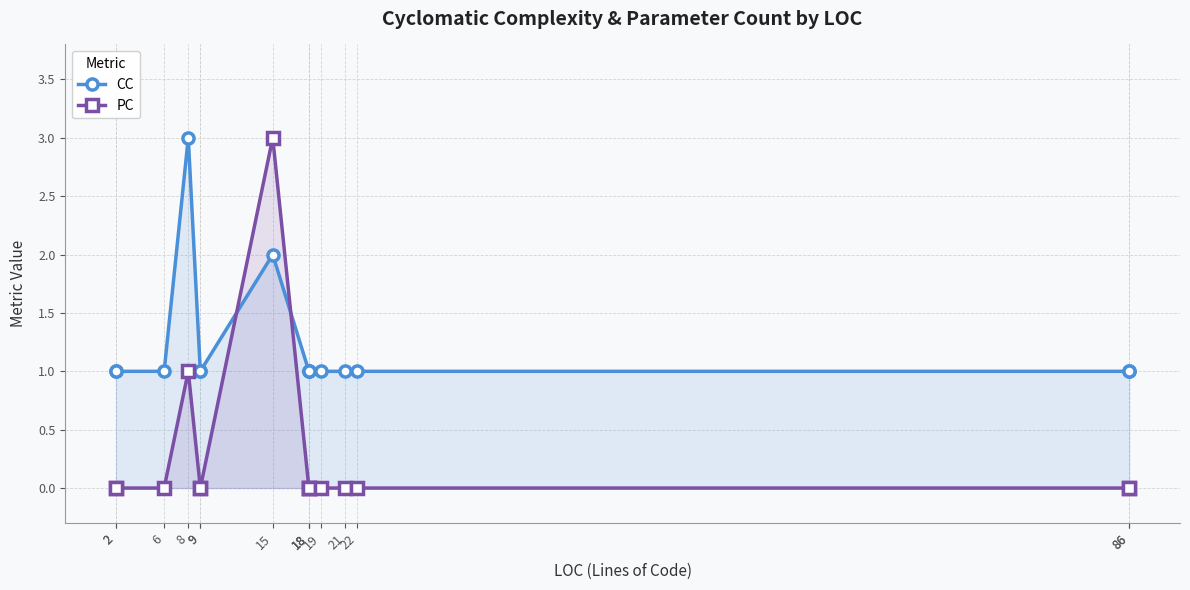

True or false: PC has a value of 0 at 18.

True